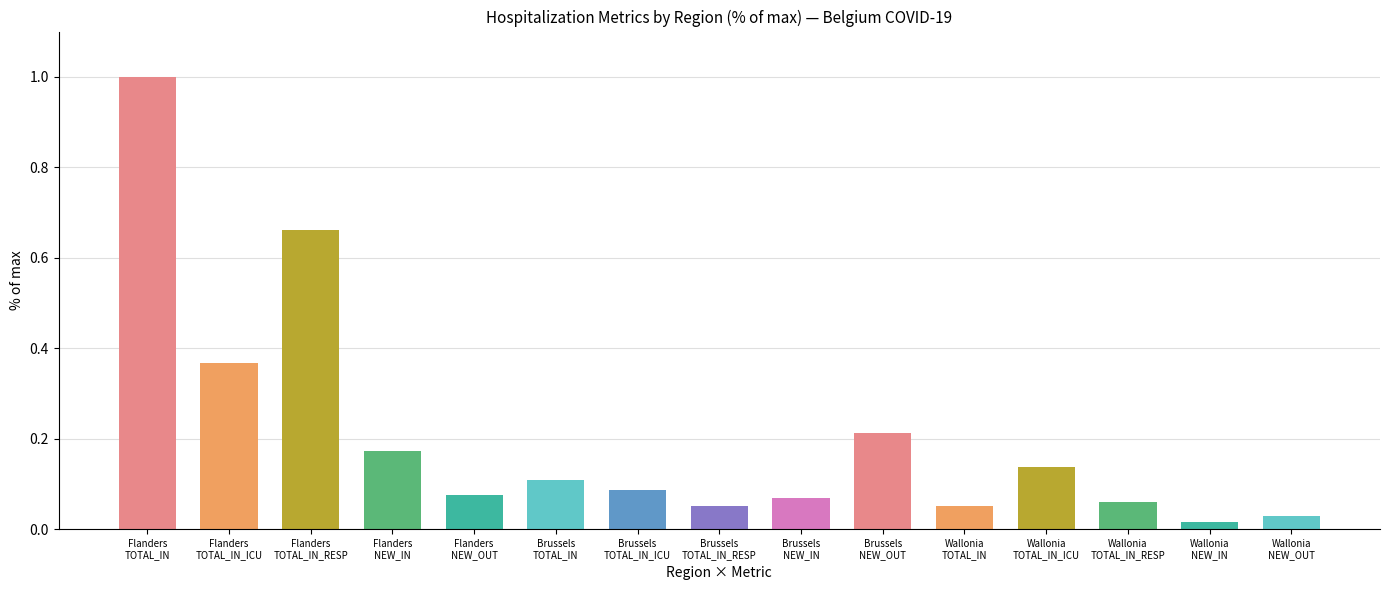

Where is the data nearest to the value 0?

Wallonia
NEW_IN